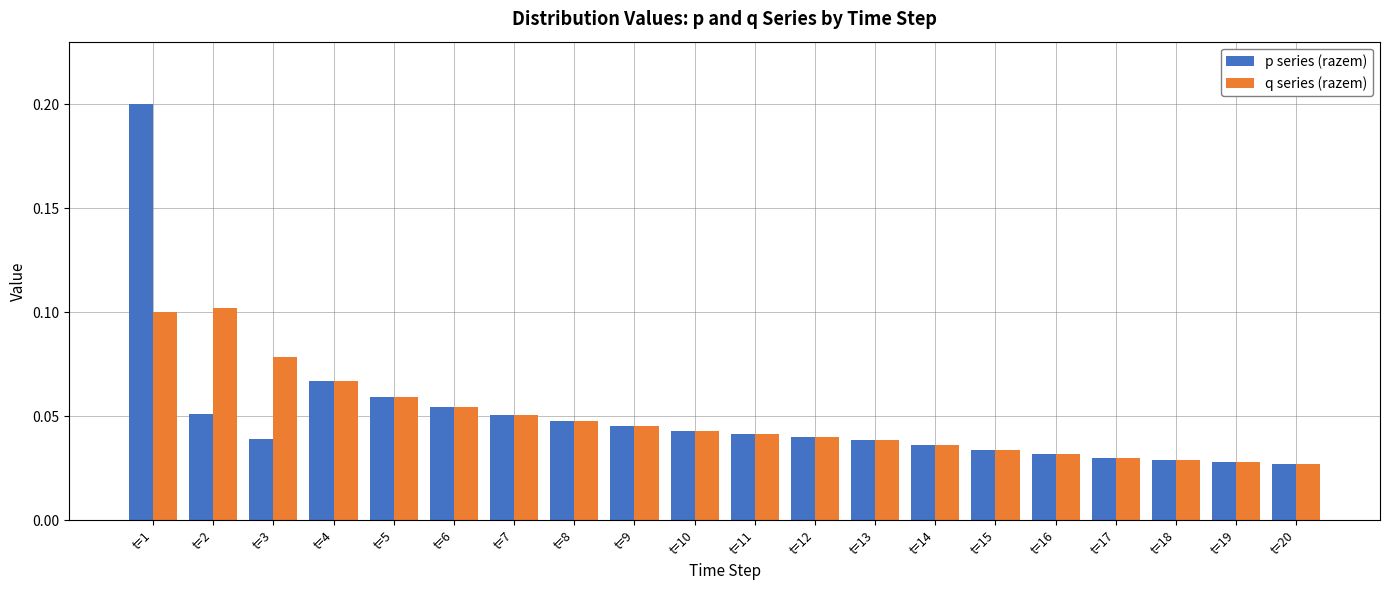

How many bars are there in total?

40